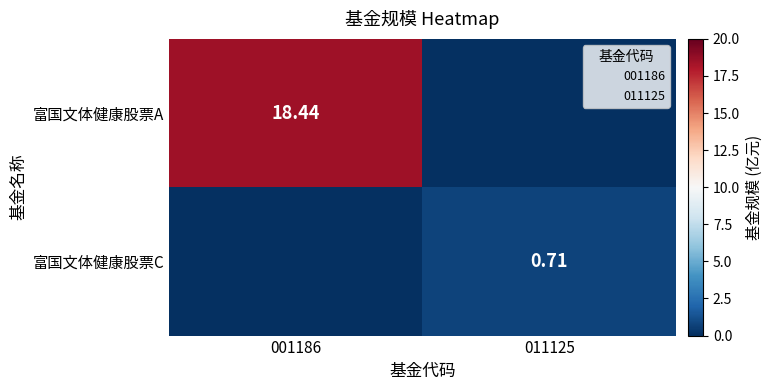

What is the difference between the maximum and minimum values in the 富国文体健康股票C series?

0.7